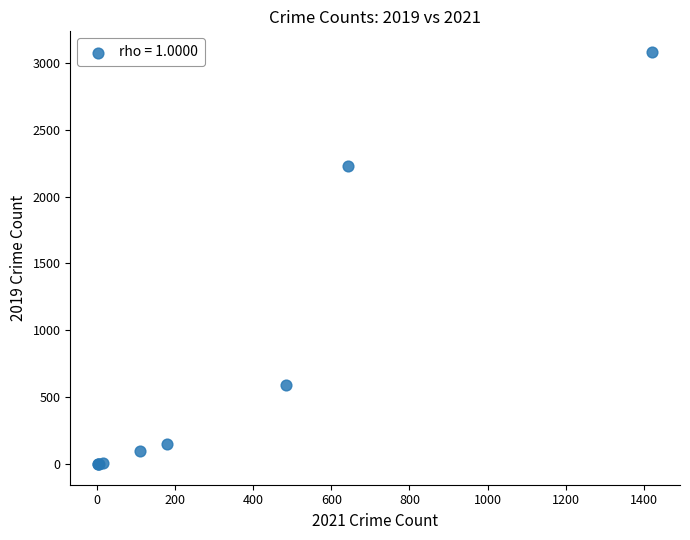

What Y value in the scatter plot is closest to 1540?

2230